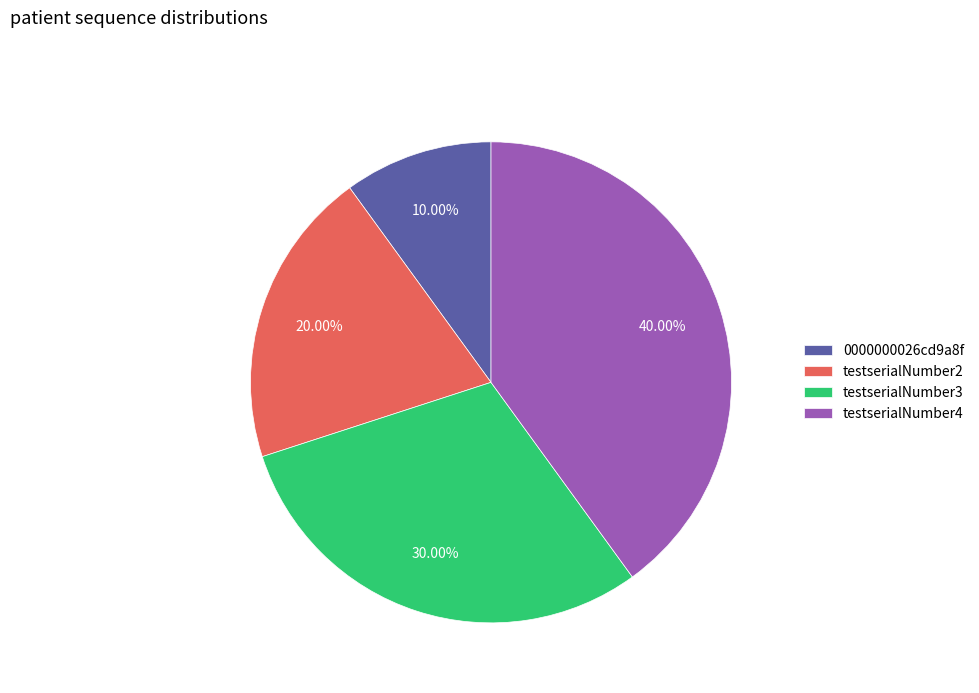

Rank the categories by value from lowest to highest.

0000000026cd9a8f, testserialNumber2, testserialNumber3, testserialNumber4